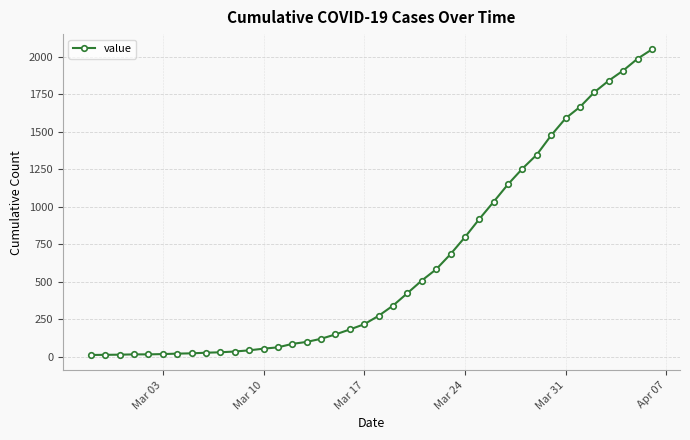

What is the difference between the second highest and minimum values?

1974